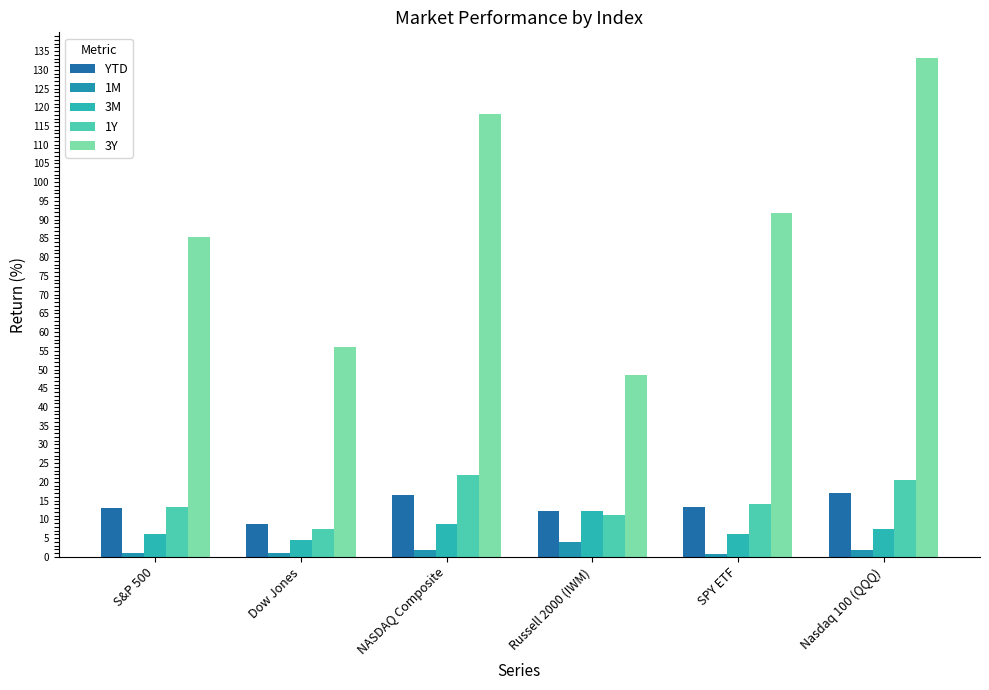

What is the lowest value of the 1Y series?

7.4